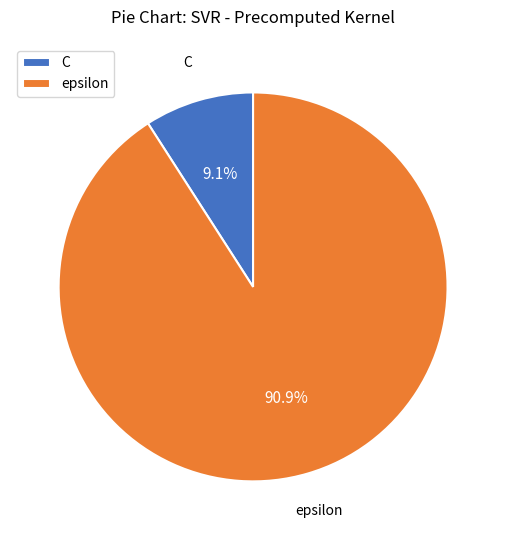

What is the total percentage of C and epsilon?

100.0%